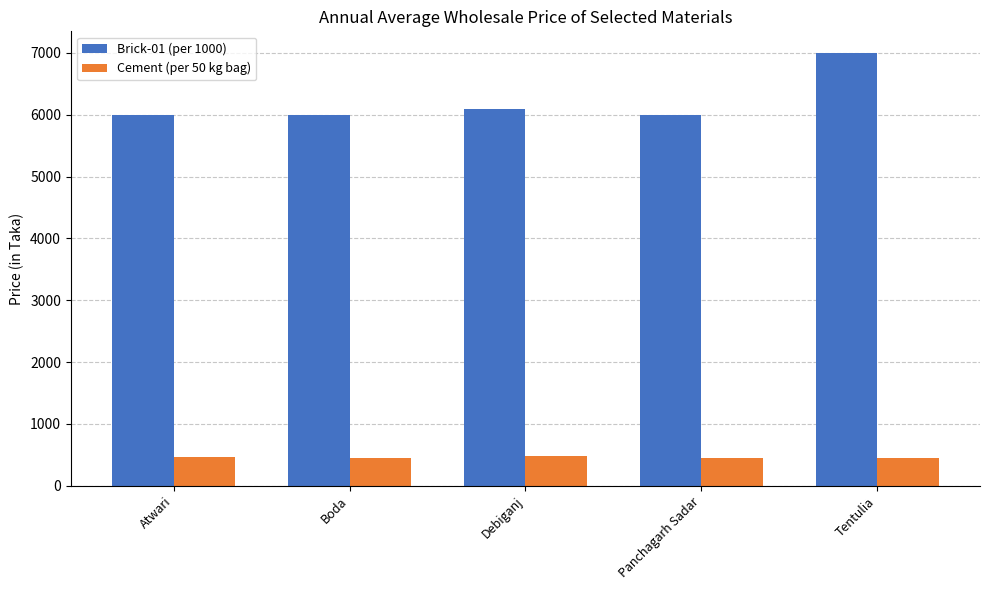

Which series has the largest total across all categories?

Brick-01 (per 1000)